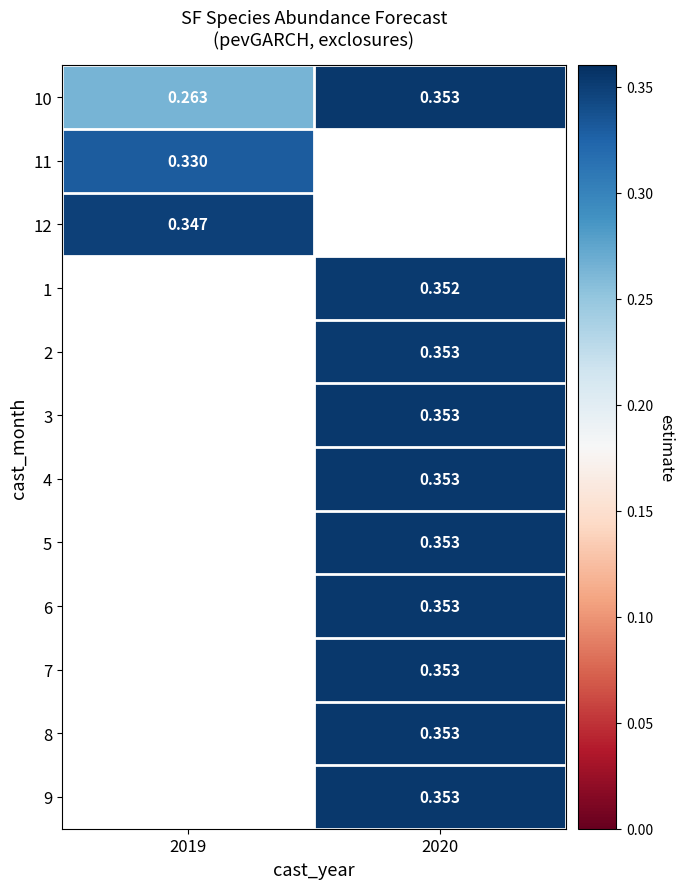

At which label does 12 reach its minimum?

2019